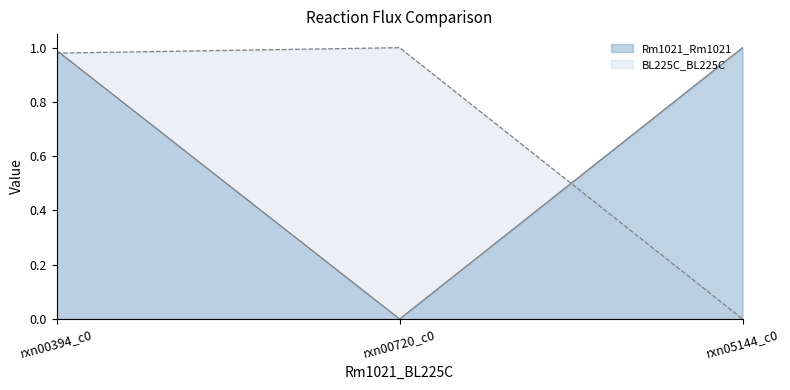

List the series in order of their peak value, highest first.

Rm1021_Rm1021, BL225C_BL225C